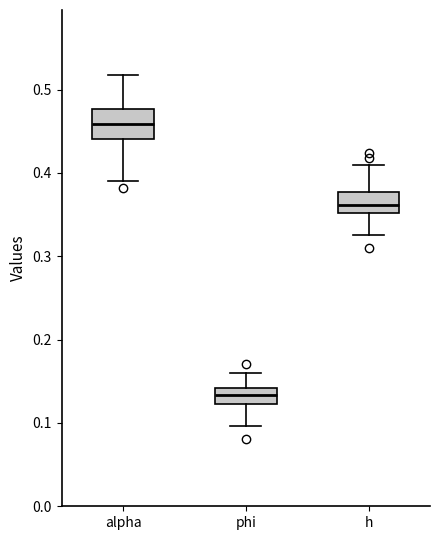

Reading left to right, read every box against the y-axis: the position of its median line, the range the box covers, and the ends of its whiskers. The values are not printed on the chart, so give them approximately, as read against the axis.

alpha: median 0.46, box 0.44 to 0.48, whiskers 0.39 to 0.52
phi: median 0.13, box 0.12 to 0.14, whiskers 0.10 to 0.16
h: median 0.36, box 0.35 to 0.38, whiskers 0.33 to 0.41